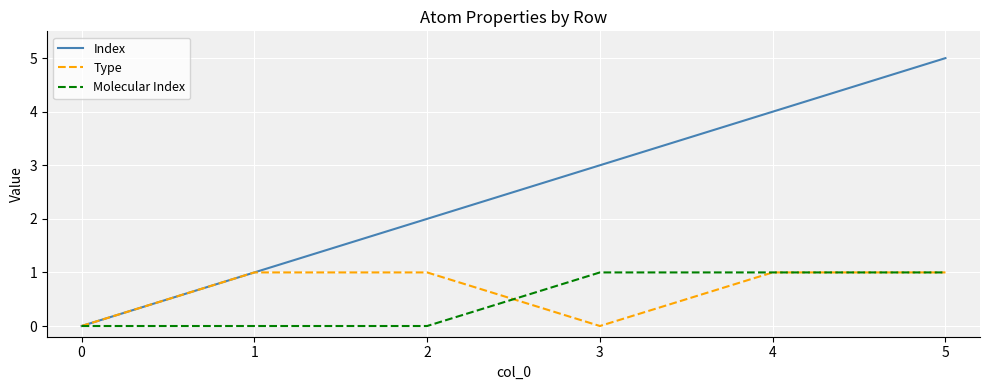

Which series changed the most between 0 and 3?

Index